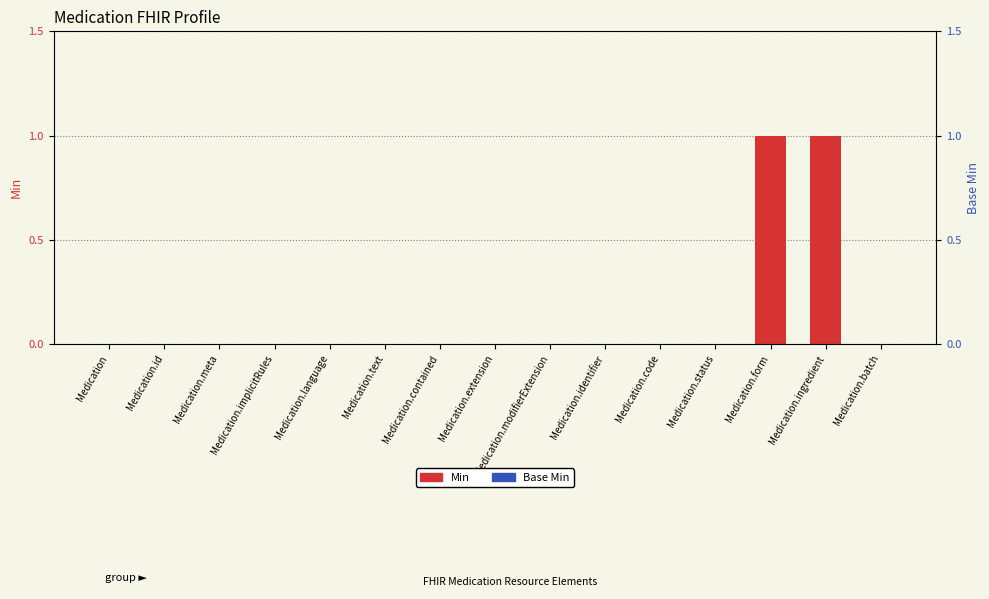

What position from the right is Medication.implicitRules?

12